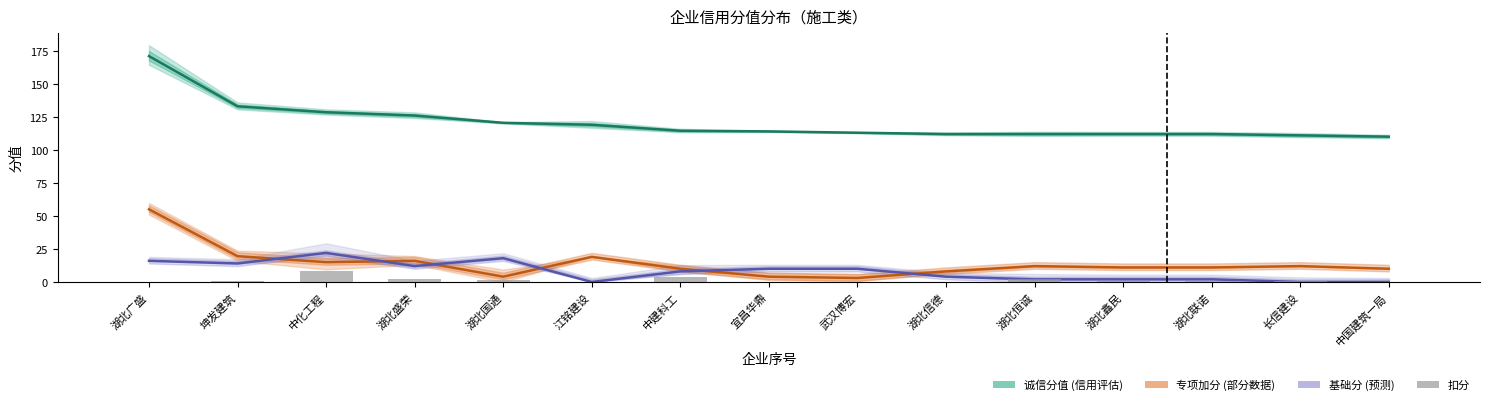

What is the total value across all series at 中化工程?

174.0